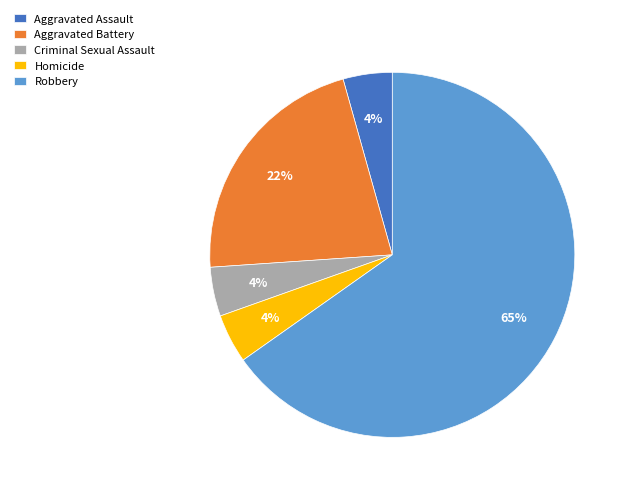

Which slice is the largest?

Robbery